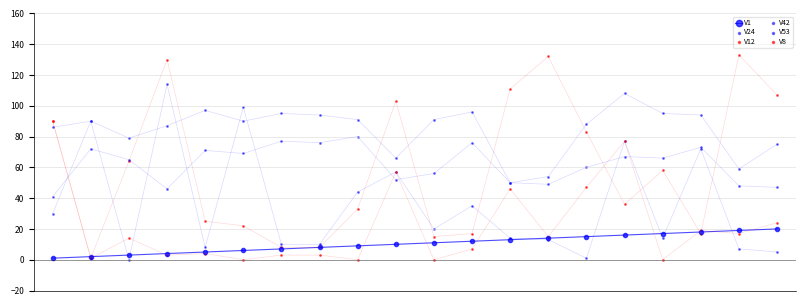

Which series has the largest total across all categories?

V24